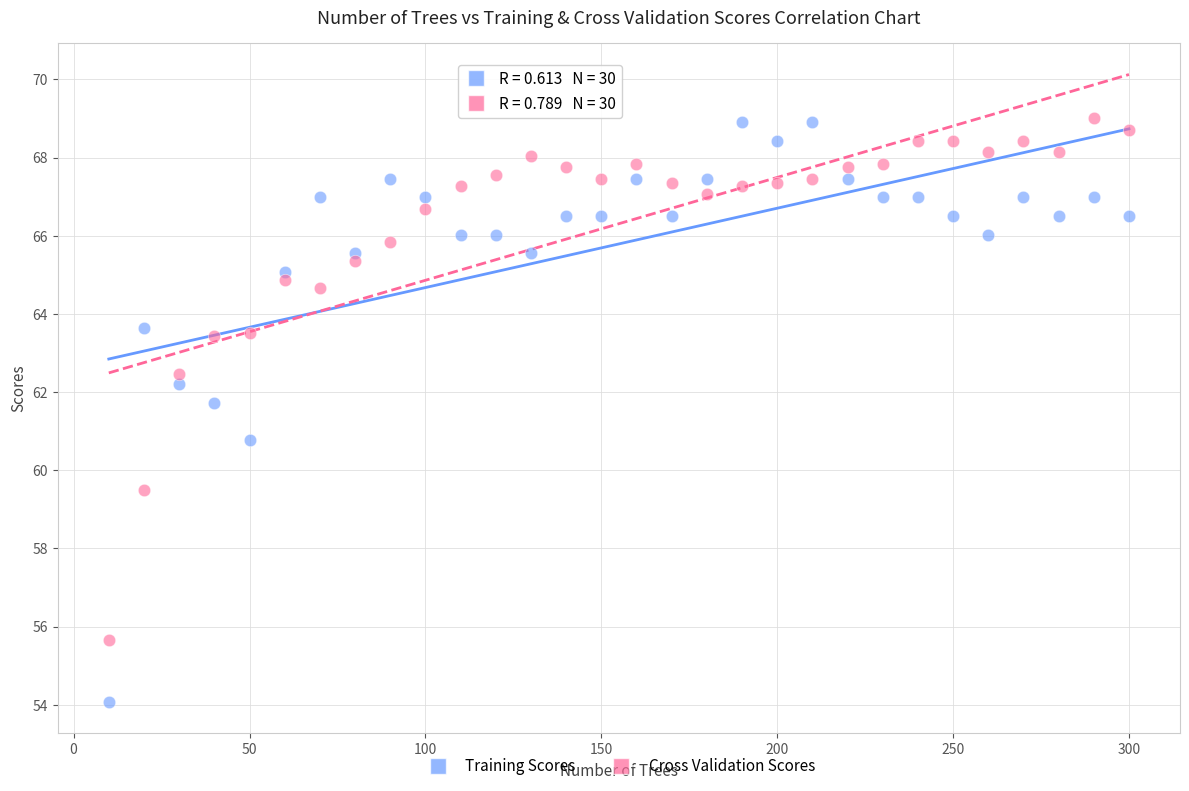

Across all data points, what is the range of X values (max minus min)?

290.0